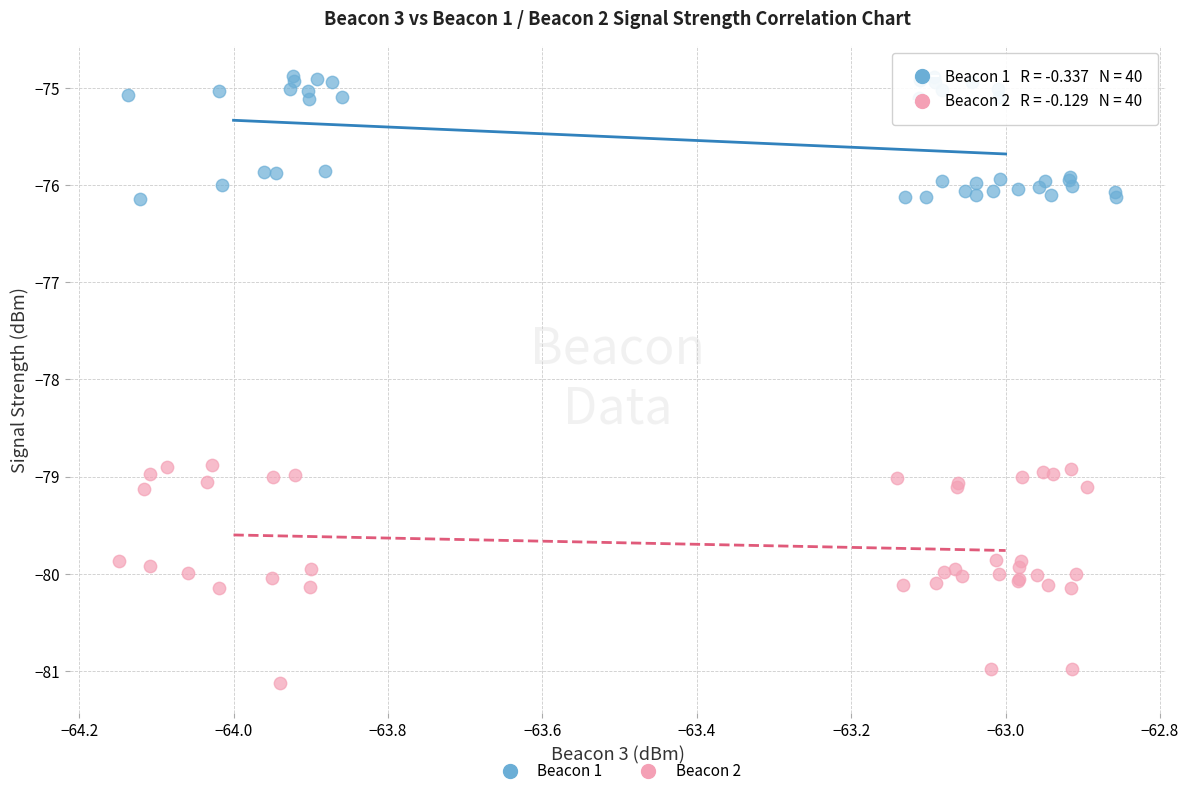

Which series has the largest Y range (max minus min)?

Beacon 2